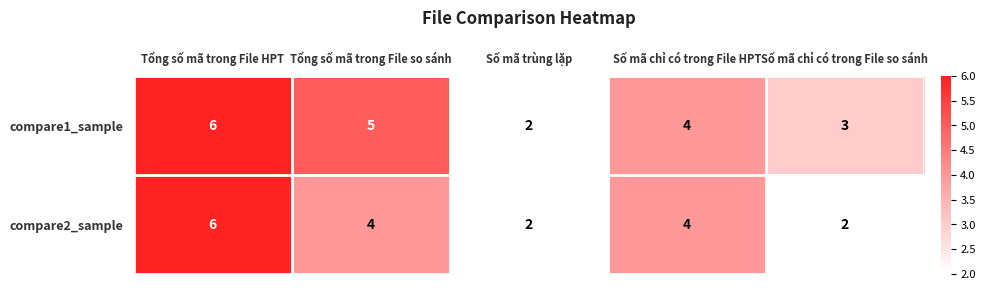

List the series in order of their overall mean, lowest first.

compare2_sample, compare1_sample